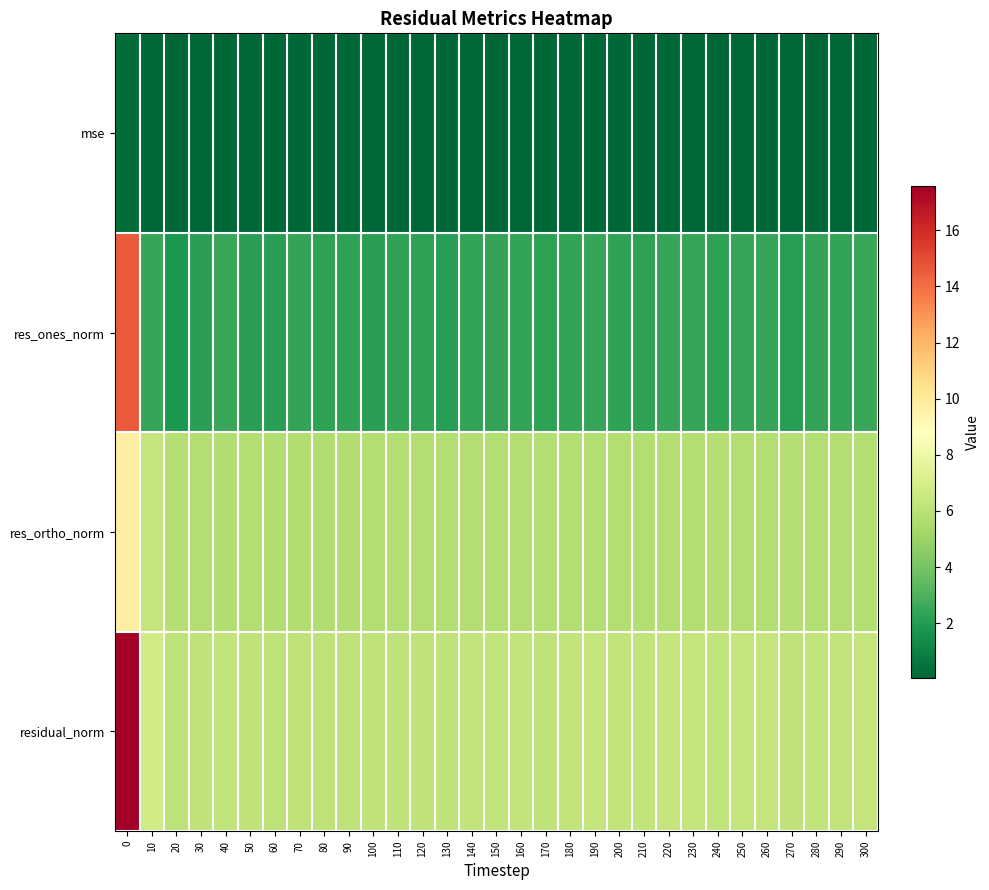

Which series has the largest range (max minus min)?

res_ones_norm